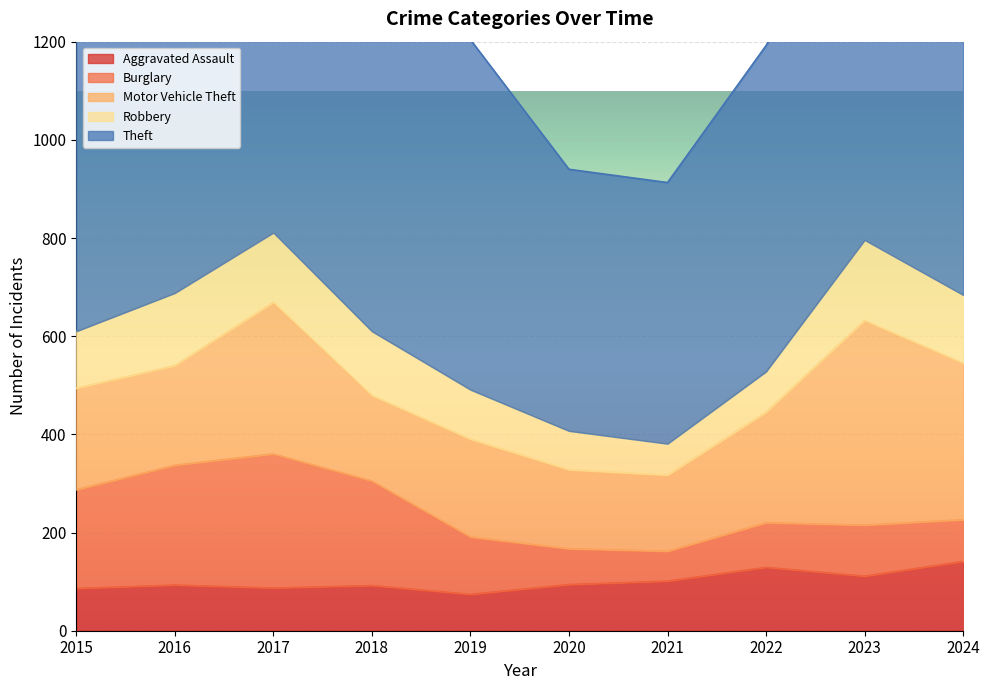

Which has a higher value, 2024 or 2023?

2024